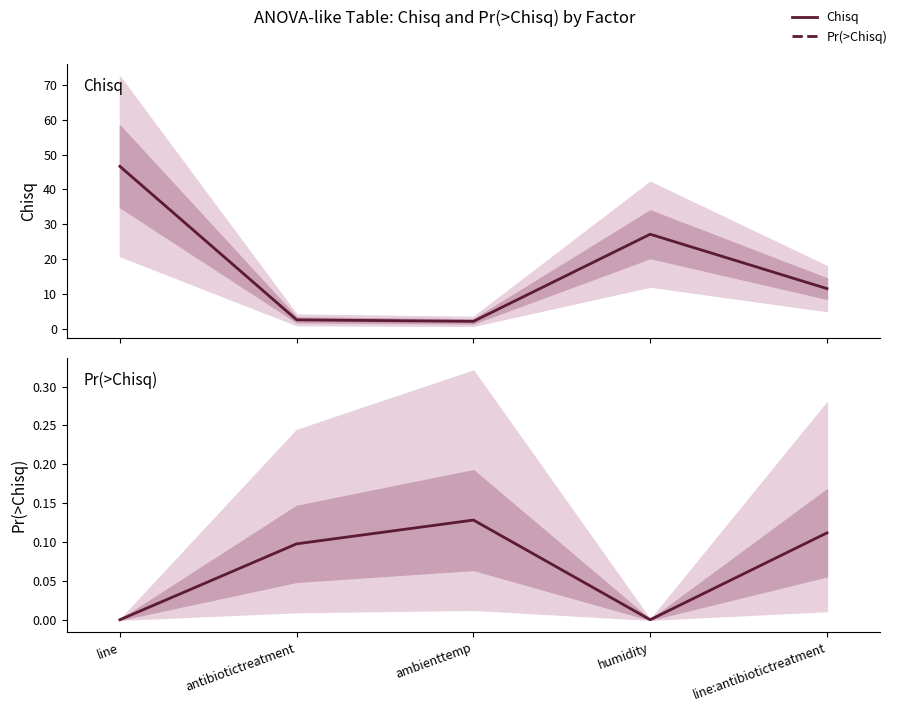

The value of Chisq at line:antibiotictreatment is 7.4. True or false?

False